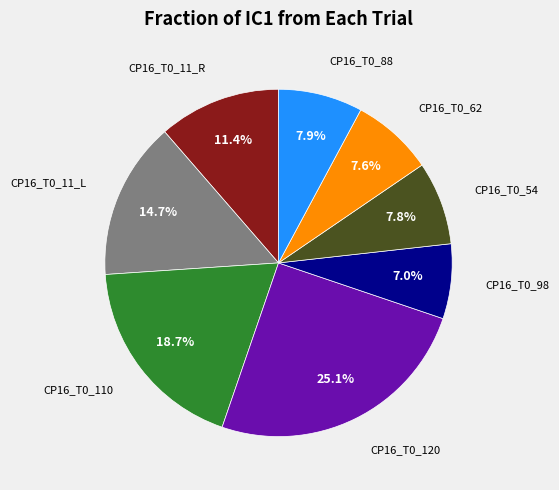

Is there any slice that represents more than half of the pie?

No